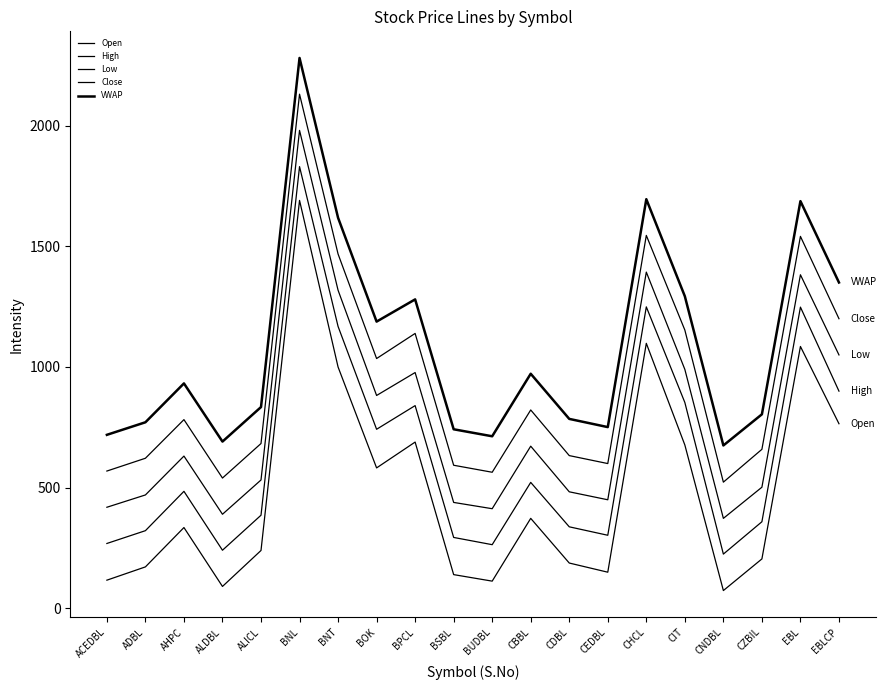

What is the difference between the maximum and minimum values in the Low series?

1607